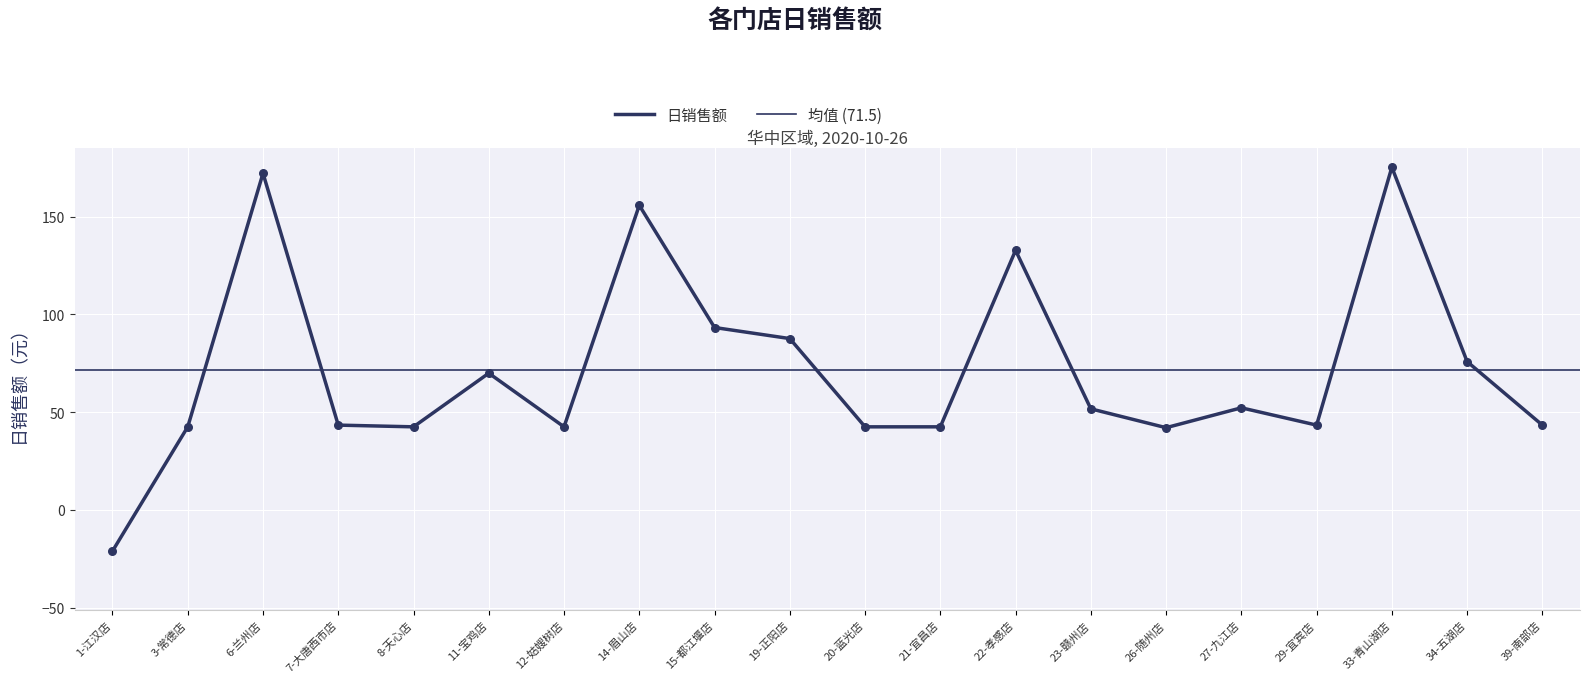

Between 22-孝感店 and 8-天心店, which is larger?

22-孝感店